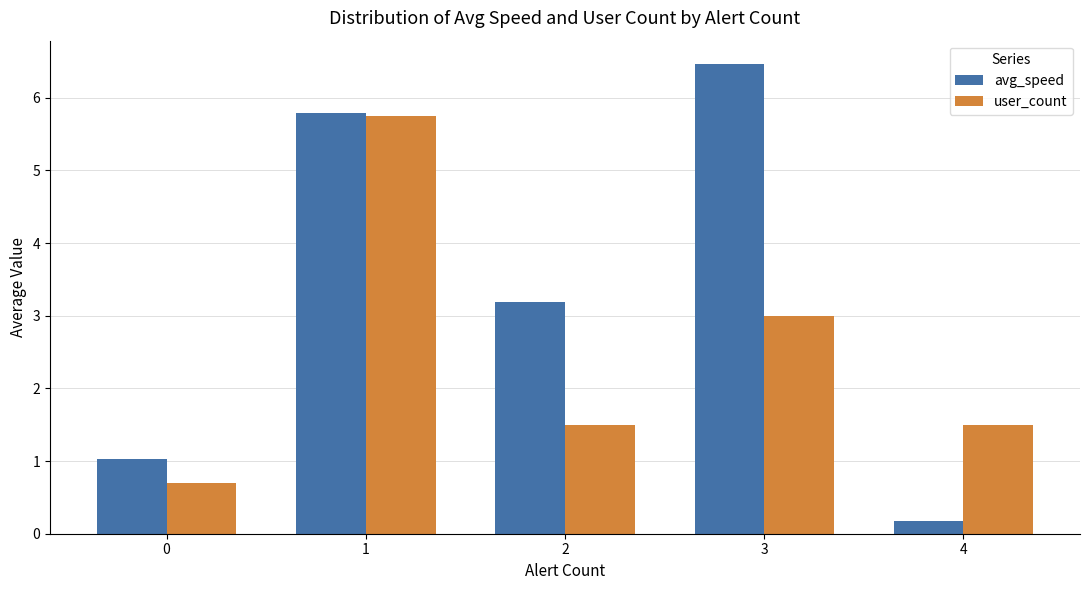

Which series changed the most between 1 and 2?

user_count